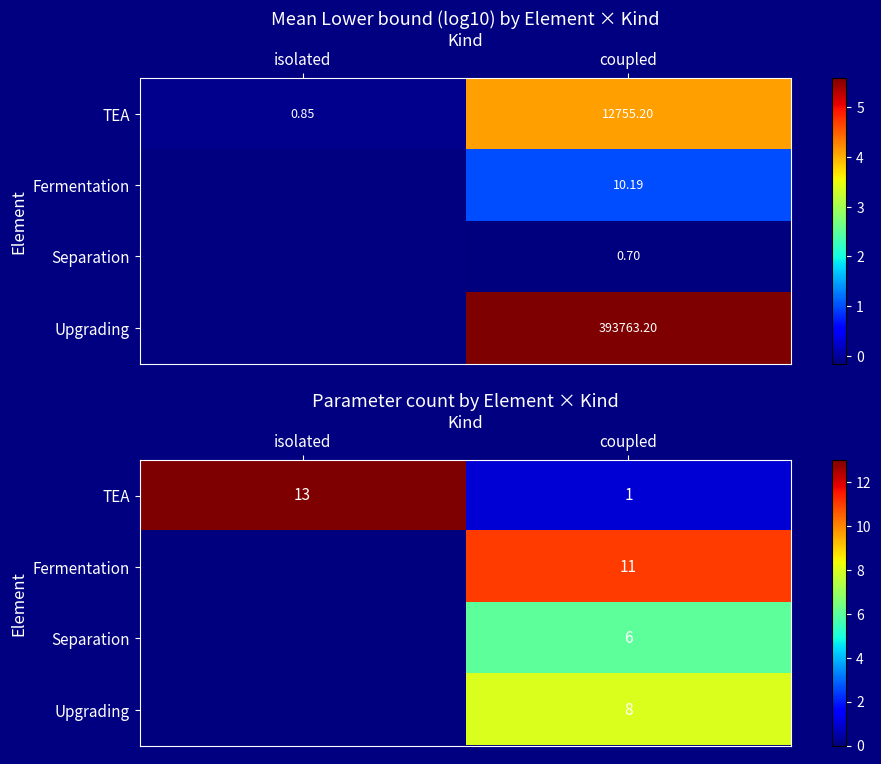

Is the value of Fermentation at coupled greater than the value of TEA at coupled?

Yes